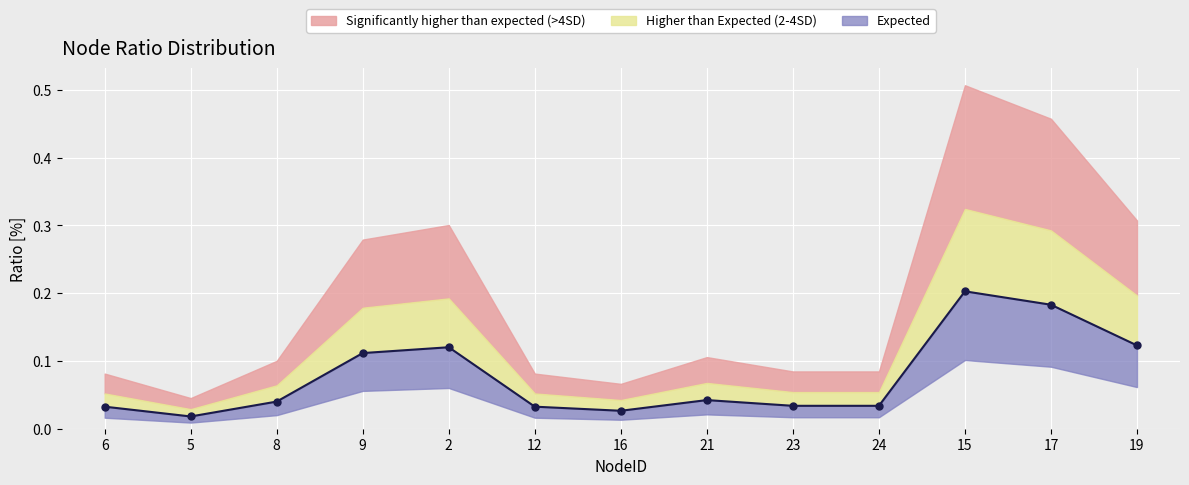

What is the difference between the maximum and minimum values?

0.2